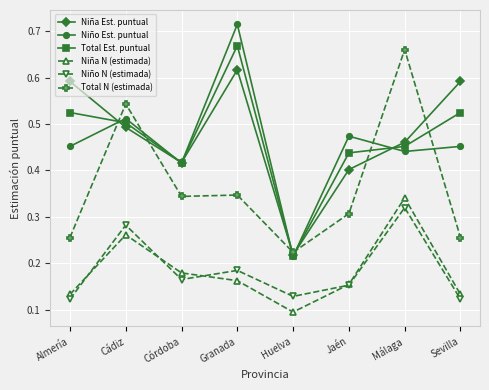

Which category has the highest value in the Total N (estimada) series?

Málaga